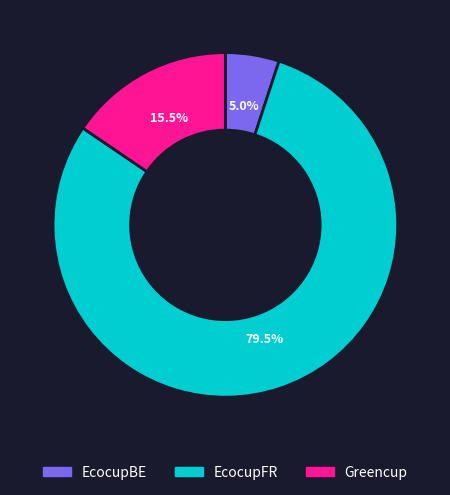

Which has a higher value, EcocupFR or Greencup?

EcocupFR